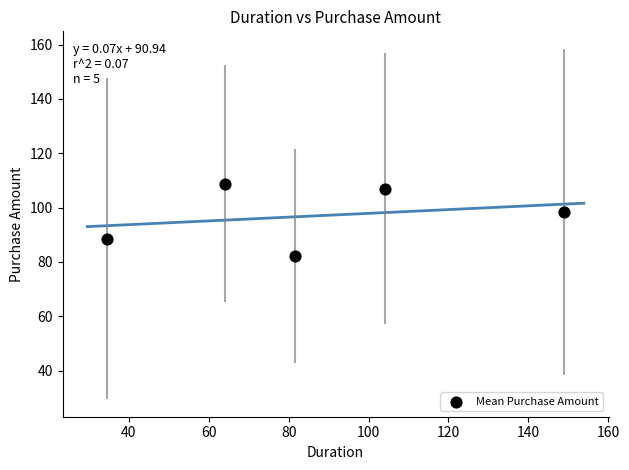

What Y value in the scatter plot is closest to 95?

98.4